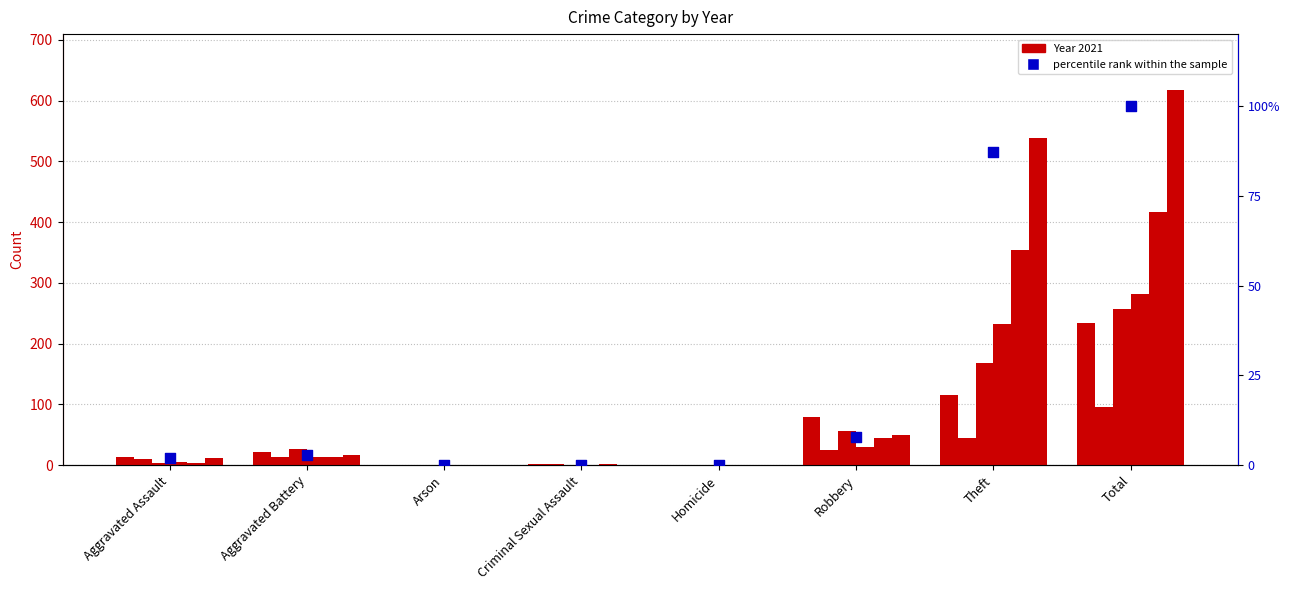

What is the ratio of the value at Total to the value at Aggravated Assault?

51.4